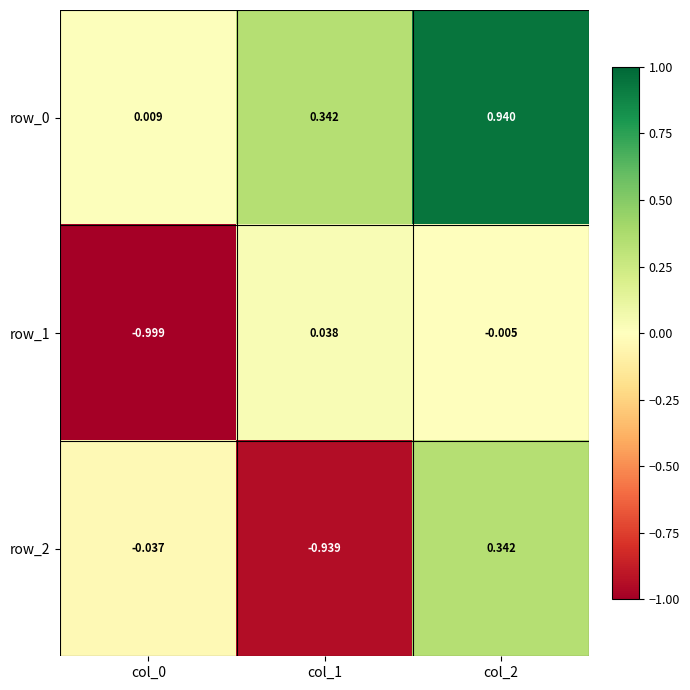

Is the value of row_2 at col_1 greater than the value of row_0 at col_0?

No